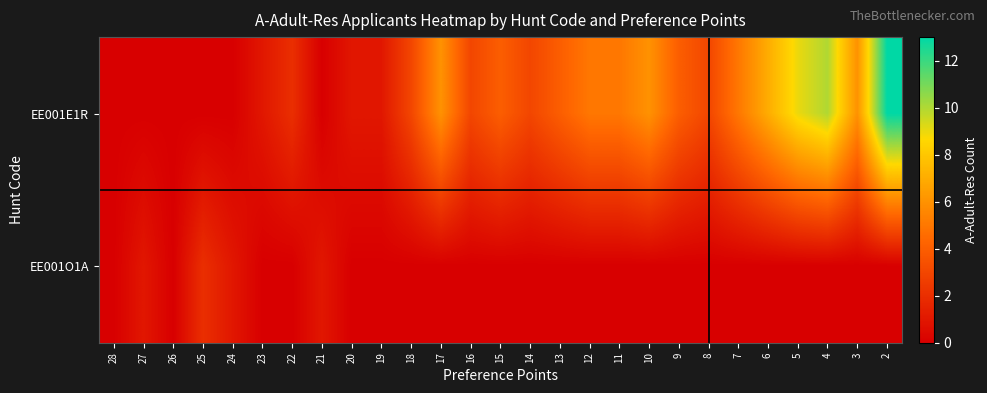

Rank the series by their average value, from lowest to highest.

EE001O1A, EE001E1R